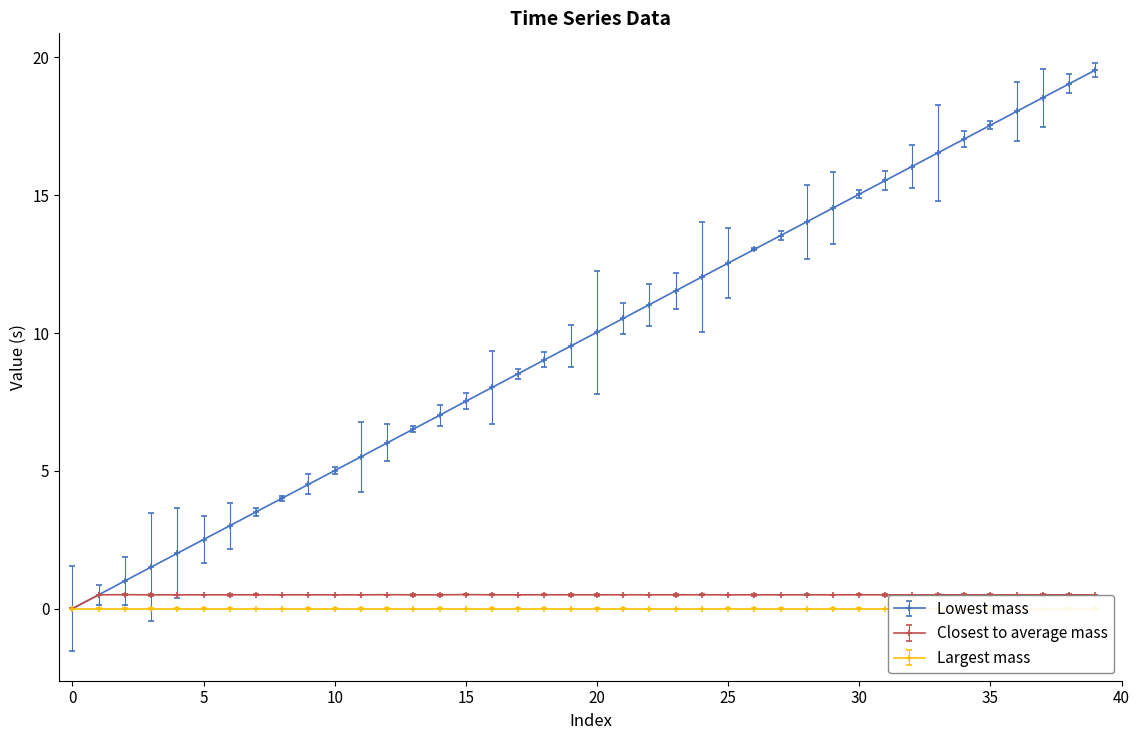

Count the number of categories in the chart.

40